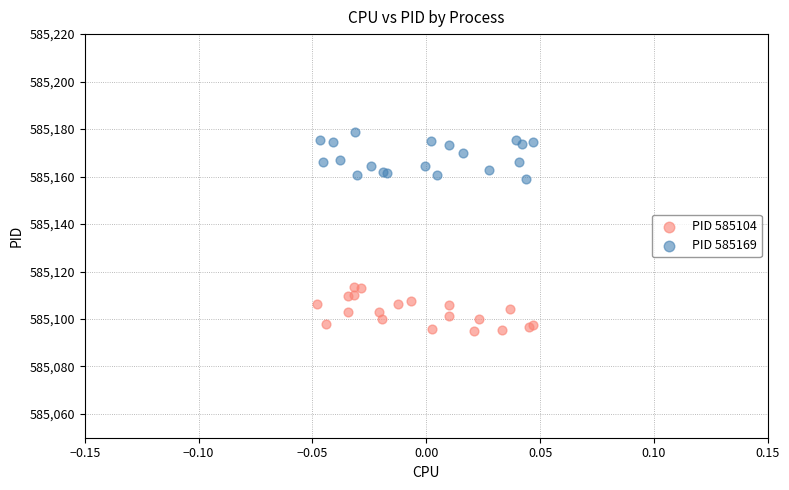

Which series reaches the maximum Y coordinate?

PID 585169